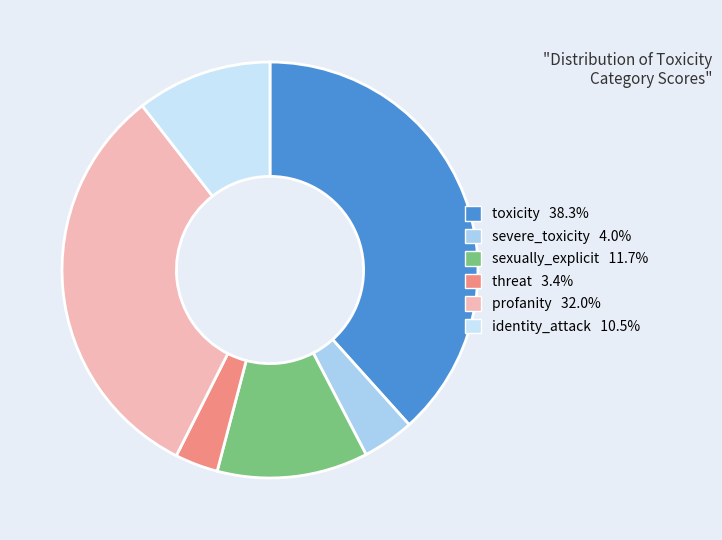

Do profanity and toxicity together represent more than half of the pie?

Yes